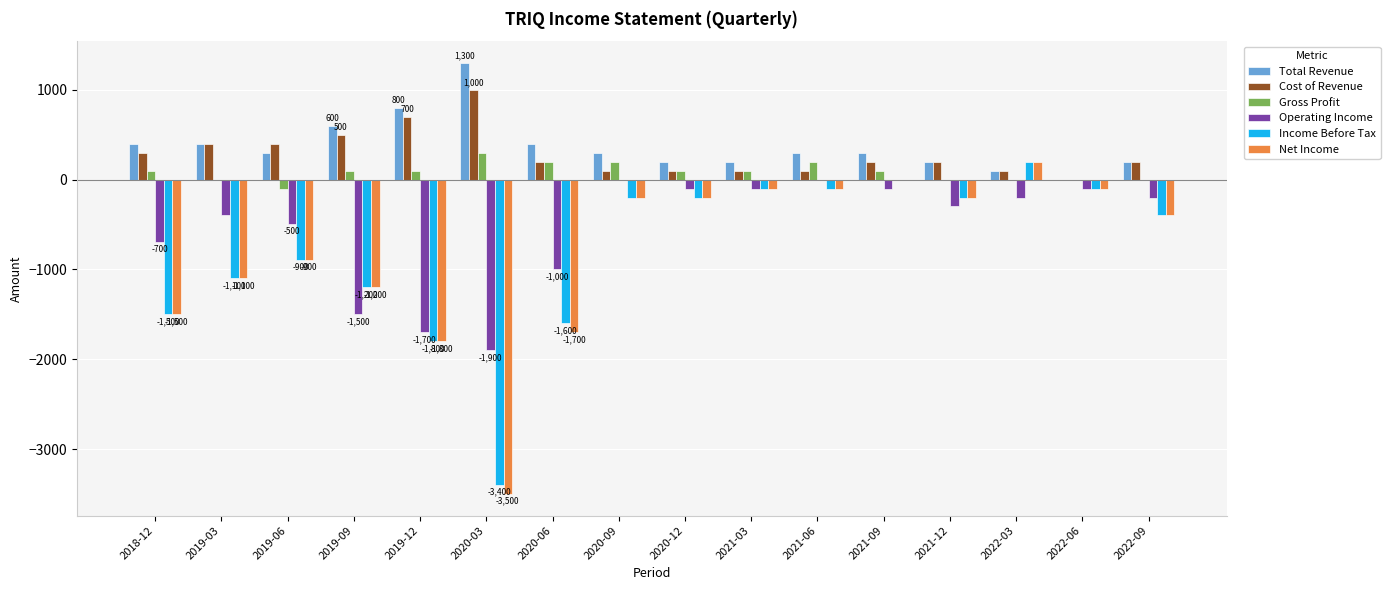

Reading right to left, extract all data points from this chart.

Total Revenue: 200	0	100	200	300	300	200	200	300	400	1300	800	600	300	400	400
Cost of Revenue: 200	0	100	200	200	100	100	100	100	200	1000	700	500	400	400	300
Gross Profit: 0	0	0	0	100	200	100	100	200	200	300	100	100	-100	0	100
Operating Income: -200	-100	-200	-300	-100	0	-100	-100	0	-1000	-1900	-1700	-1500	-500	-400	-700
Income Before Tax: -400	-100	200	-200	0	-100	-100	-200	-200	-1600	-3400	-1800	-1200	-900	-1100	-1500
Net Income: -400	-100	200	-200	0	-100	-100	-200	-200	-1700	-3500	-1800	-1200	-900	-1100	-1500